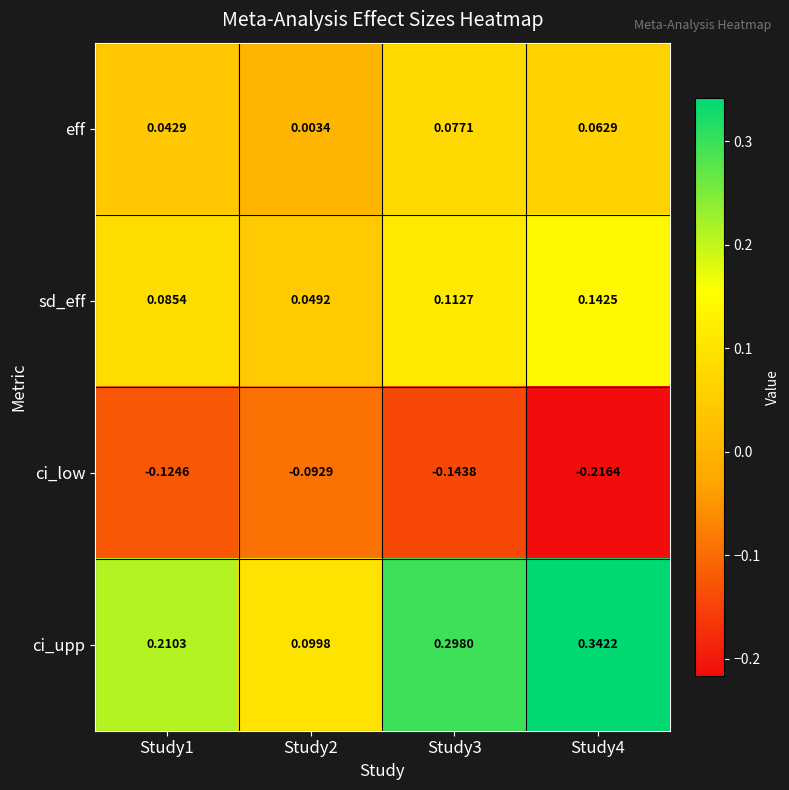

What is the difference between the highest and lowest values at Study4?

0.6